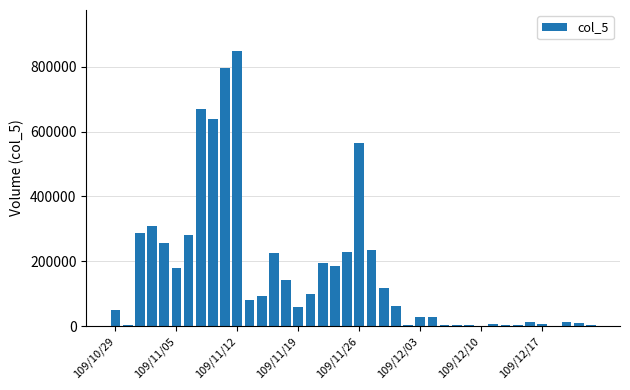

Count the number of categories in the chart.

40